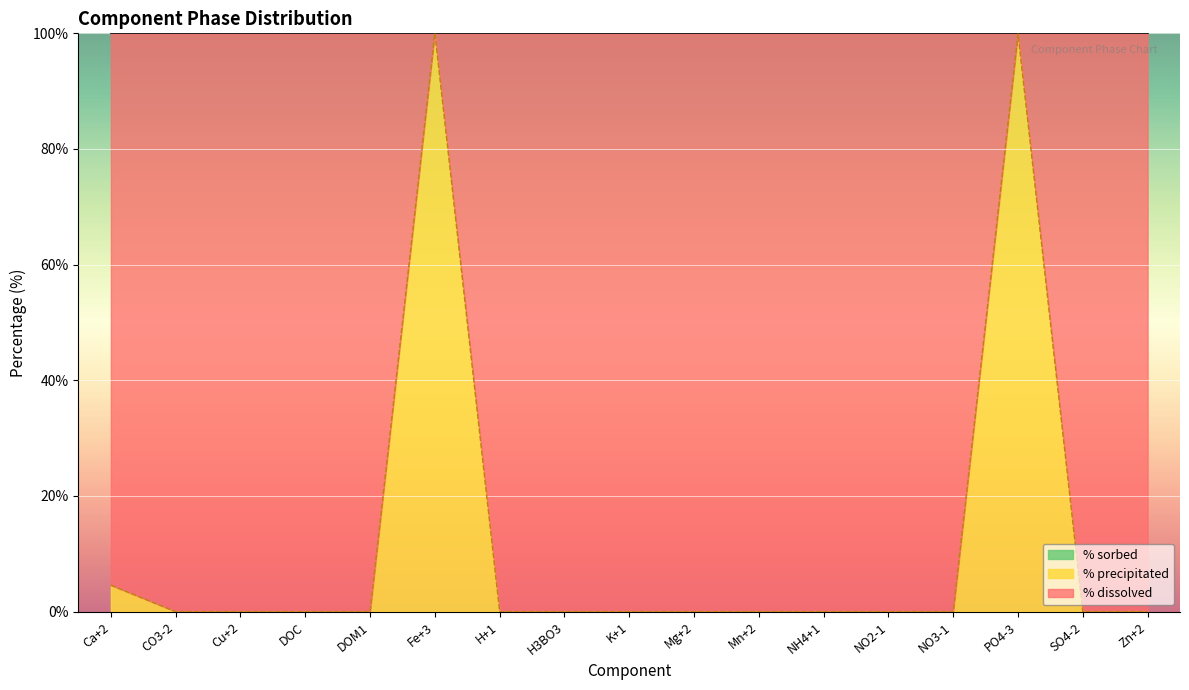

Rank the series at DOM1 from highest to lowest value.

% dissolved, % precipitated, % sorbed